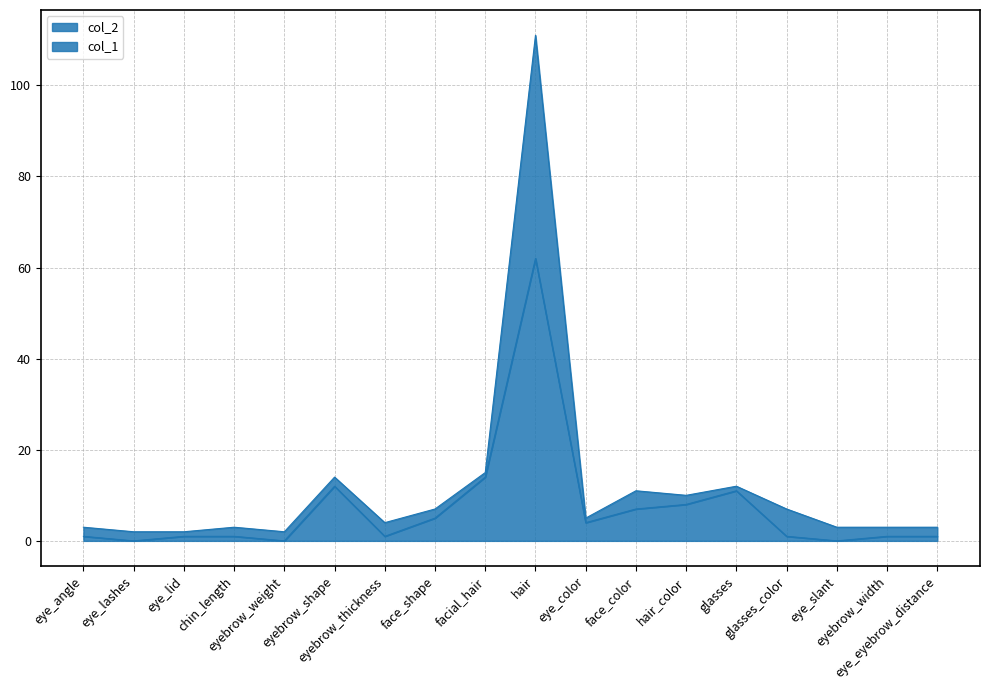

Rank the series at eye_color from lowest to highest value.

col_1, col_2